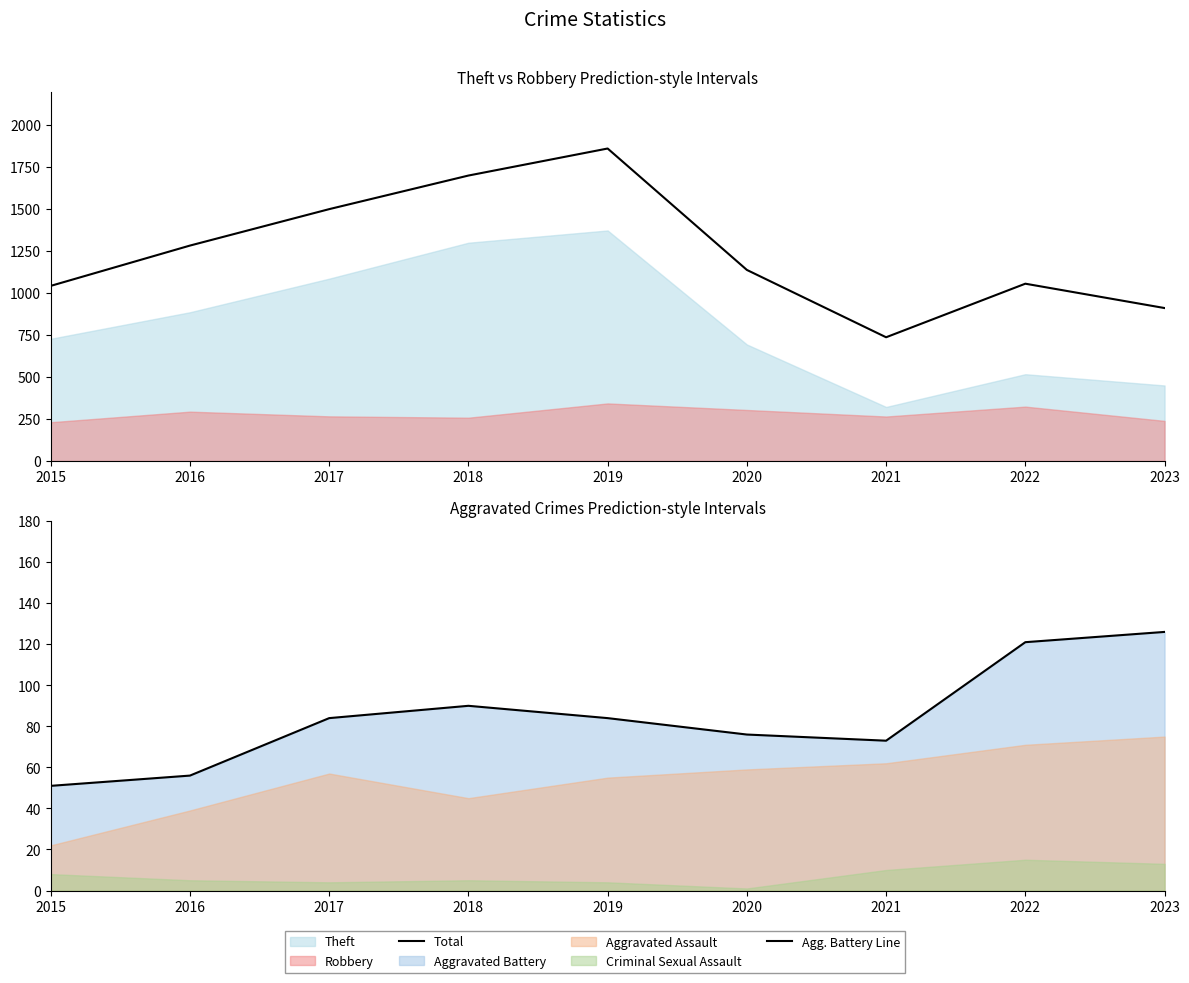

Rank the series at 2022 from lowest to highest value.

Agg. Battery Line, Total